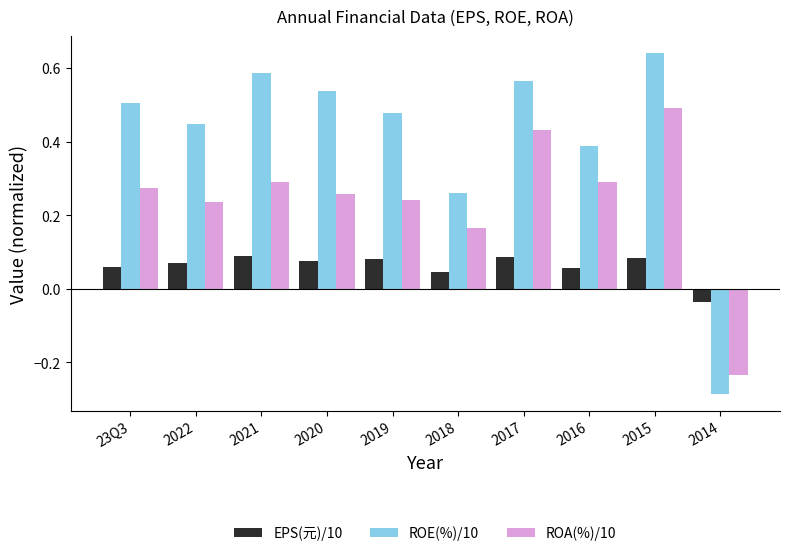

What is the label of the 3rd bar from the left?

2021